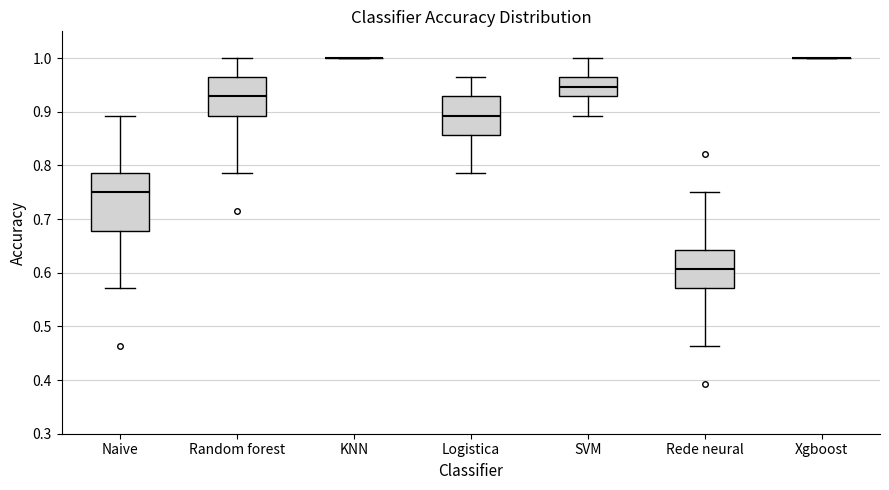

Reading left to right, transcribe this box plot: for each box, give where its median line is, the range the box spans, and where its two whiskers end, as read against the y-axis. The values are not printed on the chart, so give them approximately, as read against the axis.

Naive: median 0.75, box 0.68 to 0.79, whiskers 0.57 to 0.89
Random forest: median 0.93, box 0.89 to 0.96, whiskers 0.79 to 1.00
KNN: box collapsed to a line at 1.00, whiskers 1.00 to 1.00
Logistica: median 0.89, box 0.86 to 0.93, whiskers 0.79 to 0.96
SVM: median 0.95, box 0.93 to 0.96, whiskers 0.89 to 1.00
Rede neural: median 0.61, box 0.57 to 0.64, whiskers 0.46 to 0.75
Xgboost: box collapsed to a line at 1.00, whiskers 1.00 to 1.00